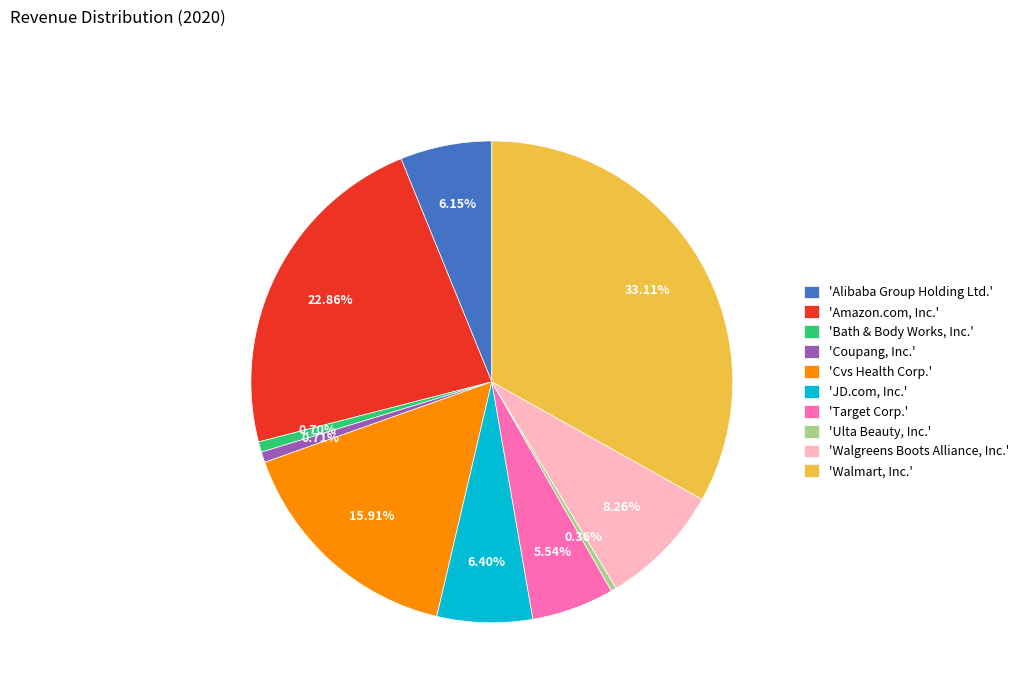

Between 'Coupang, Inc.' and 'Cvs Health Corp.', which is larger?

'Cvs Health Corp.'